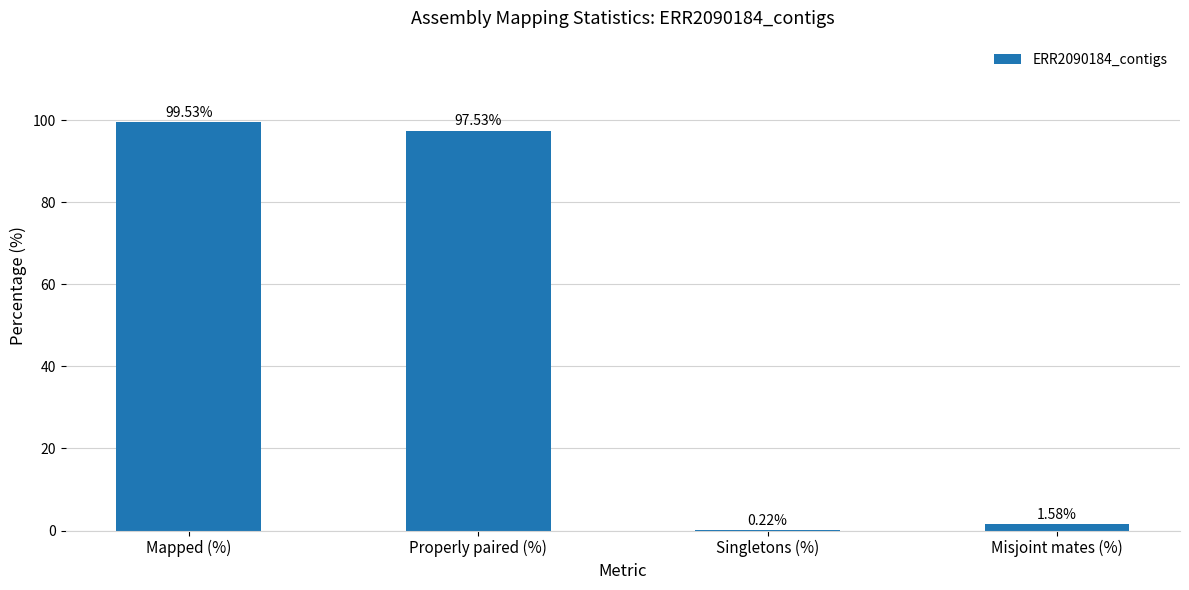

What is the maximum value shown in the chart?

99.5